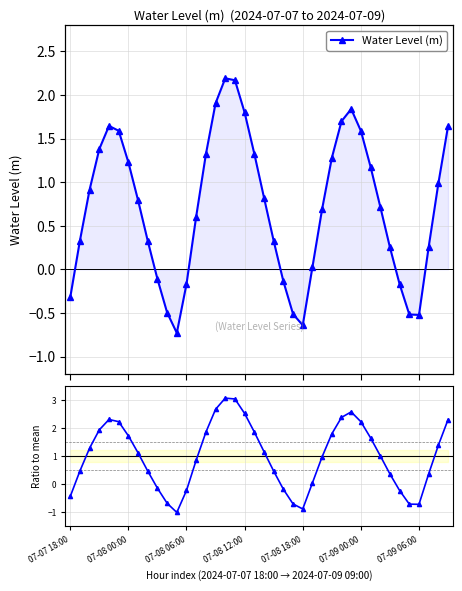

Between which two adjacent categories do Ratio to mean and Water Level (m) first intersect?

0 and 6